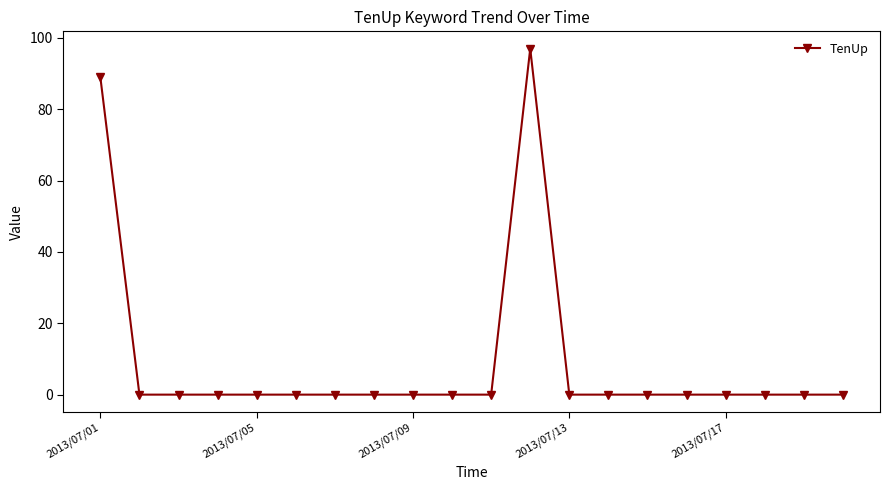

What is the greatest value displayed?

97